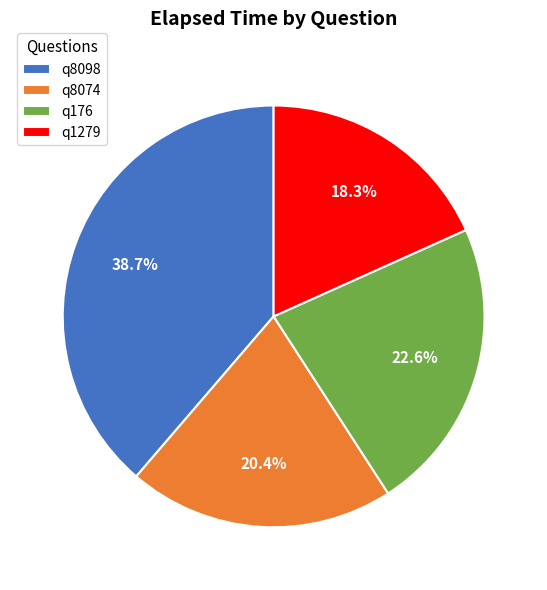

Which slice is the largest?

q8098